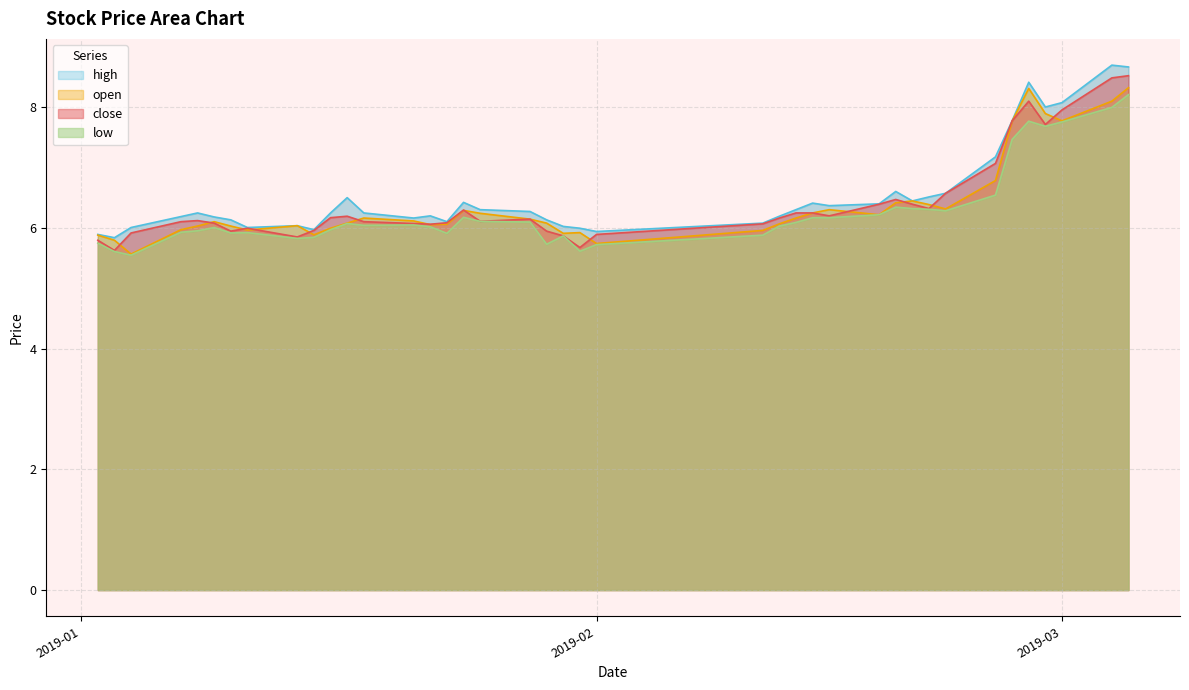

What position from the right is 2019-03-05?

1